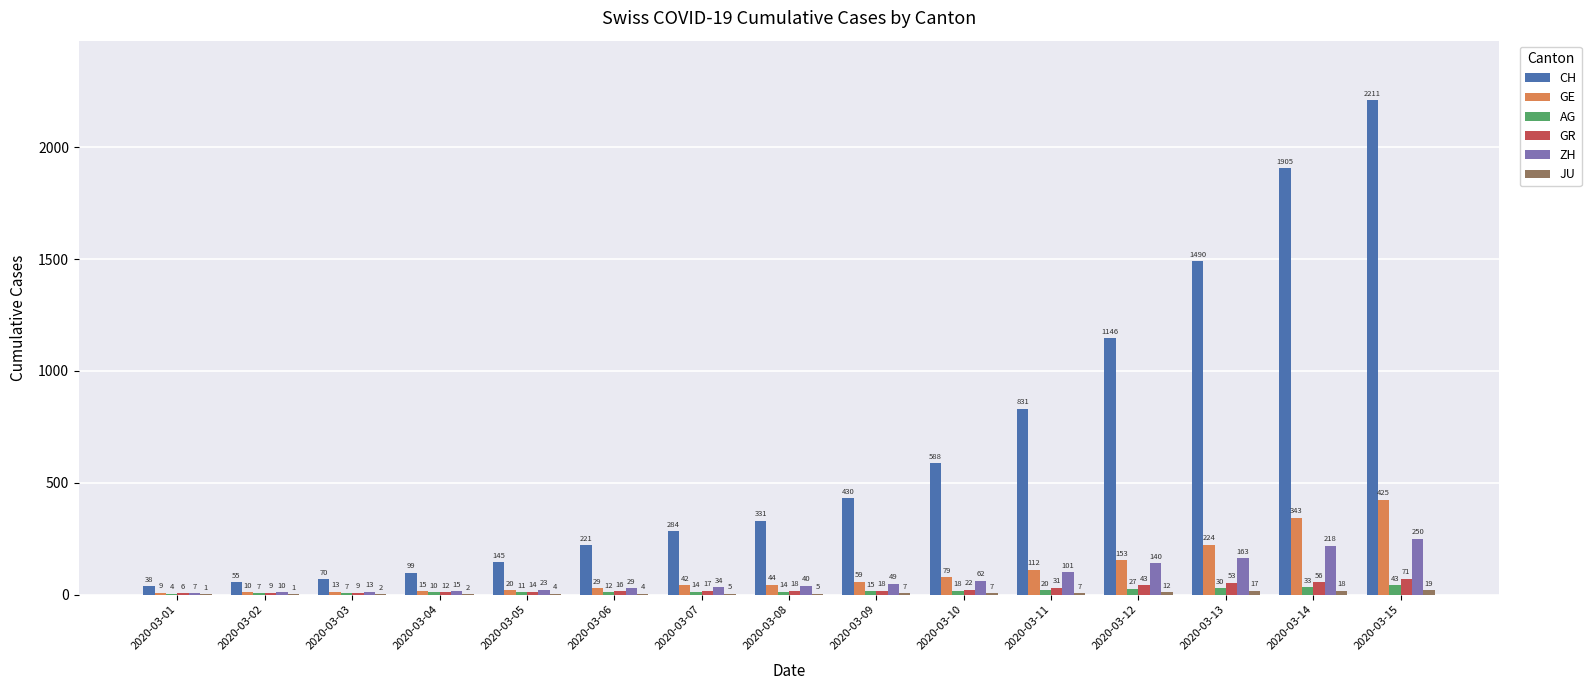

At which category does the chart reach its peak across all series?

2020-03-15